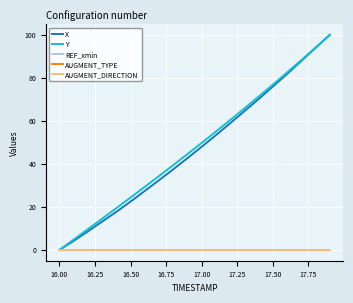

Which series has the largest total across all categories?

Y